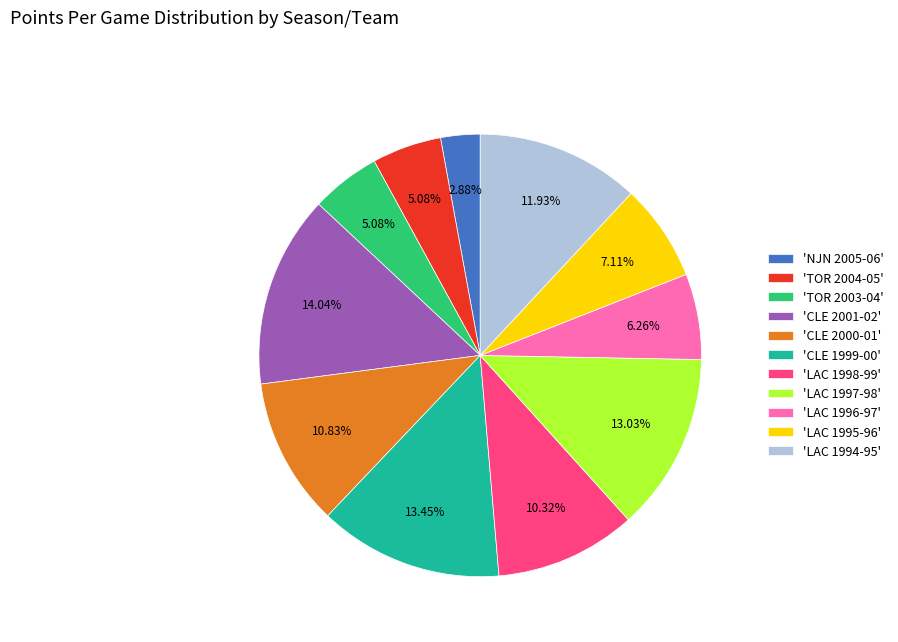

Is the sum of 'CLE 2000-01' and 'CLE 1999-00' greater than half?

No